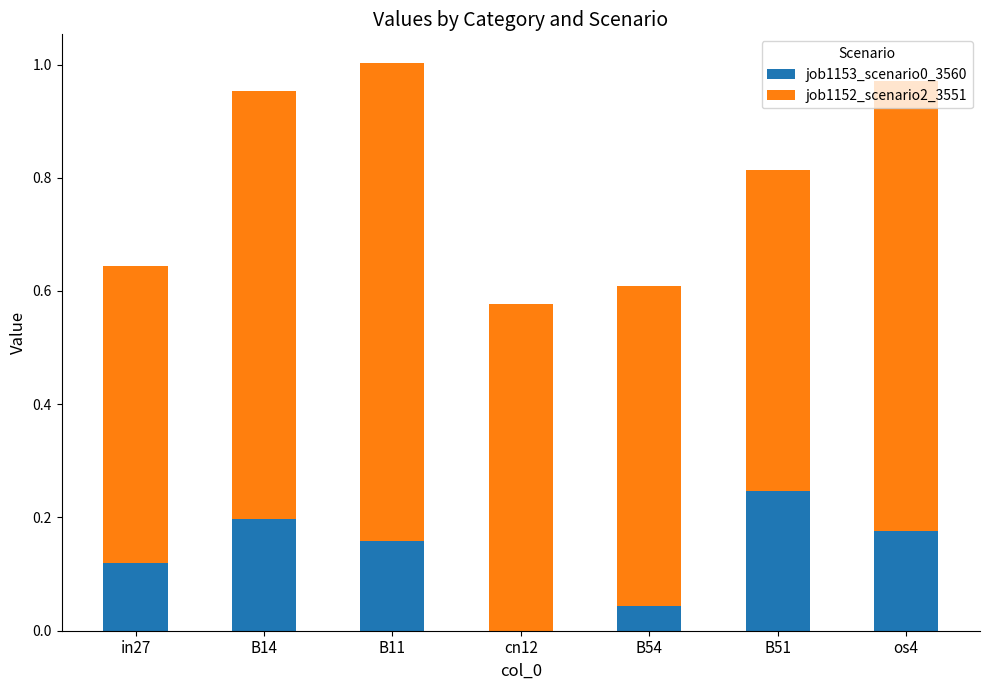

What is the sum of all job1153_scenario0_3560 values?

0.9